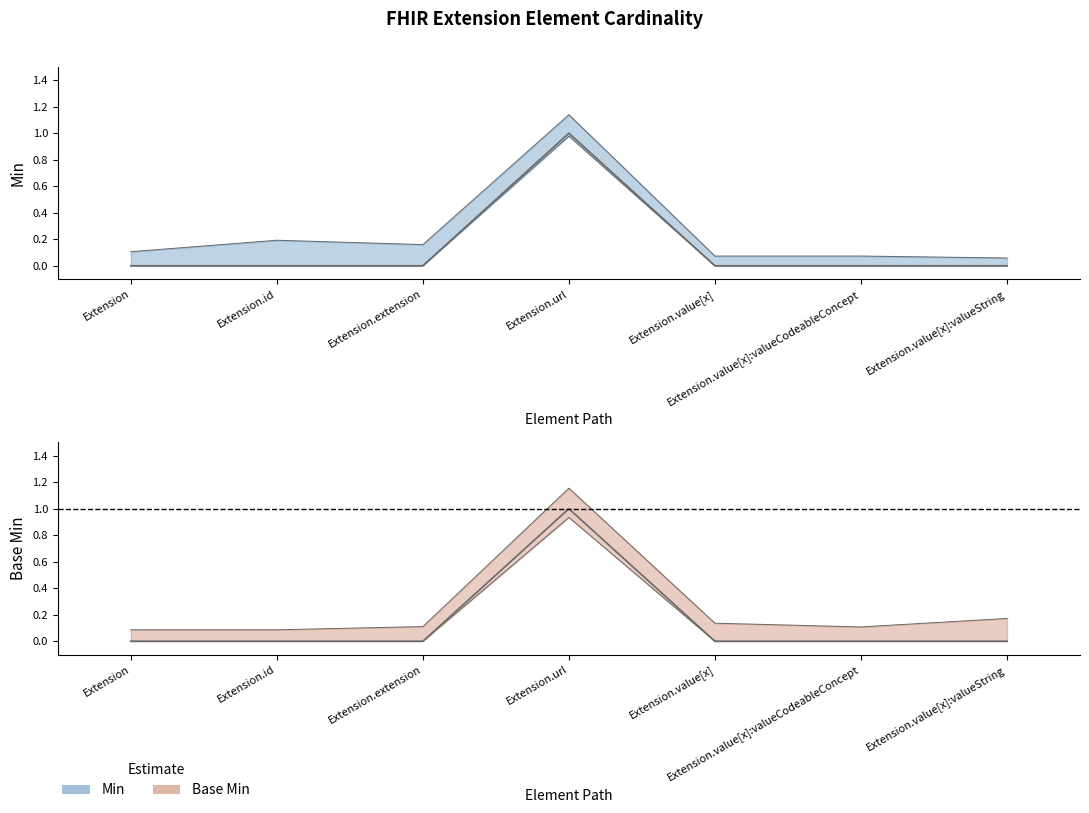

The value of Min at Extension.value[x] is -0.4. True or false?

False